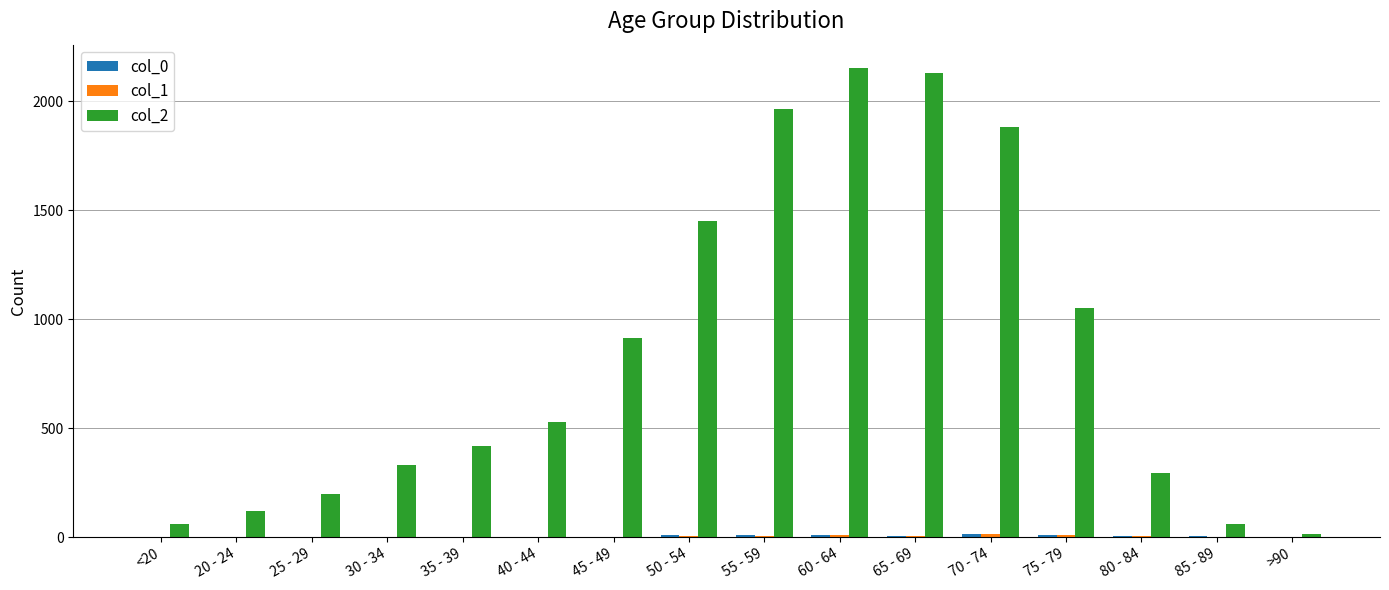

What is the greatest value displayed?

2151